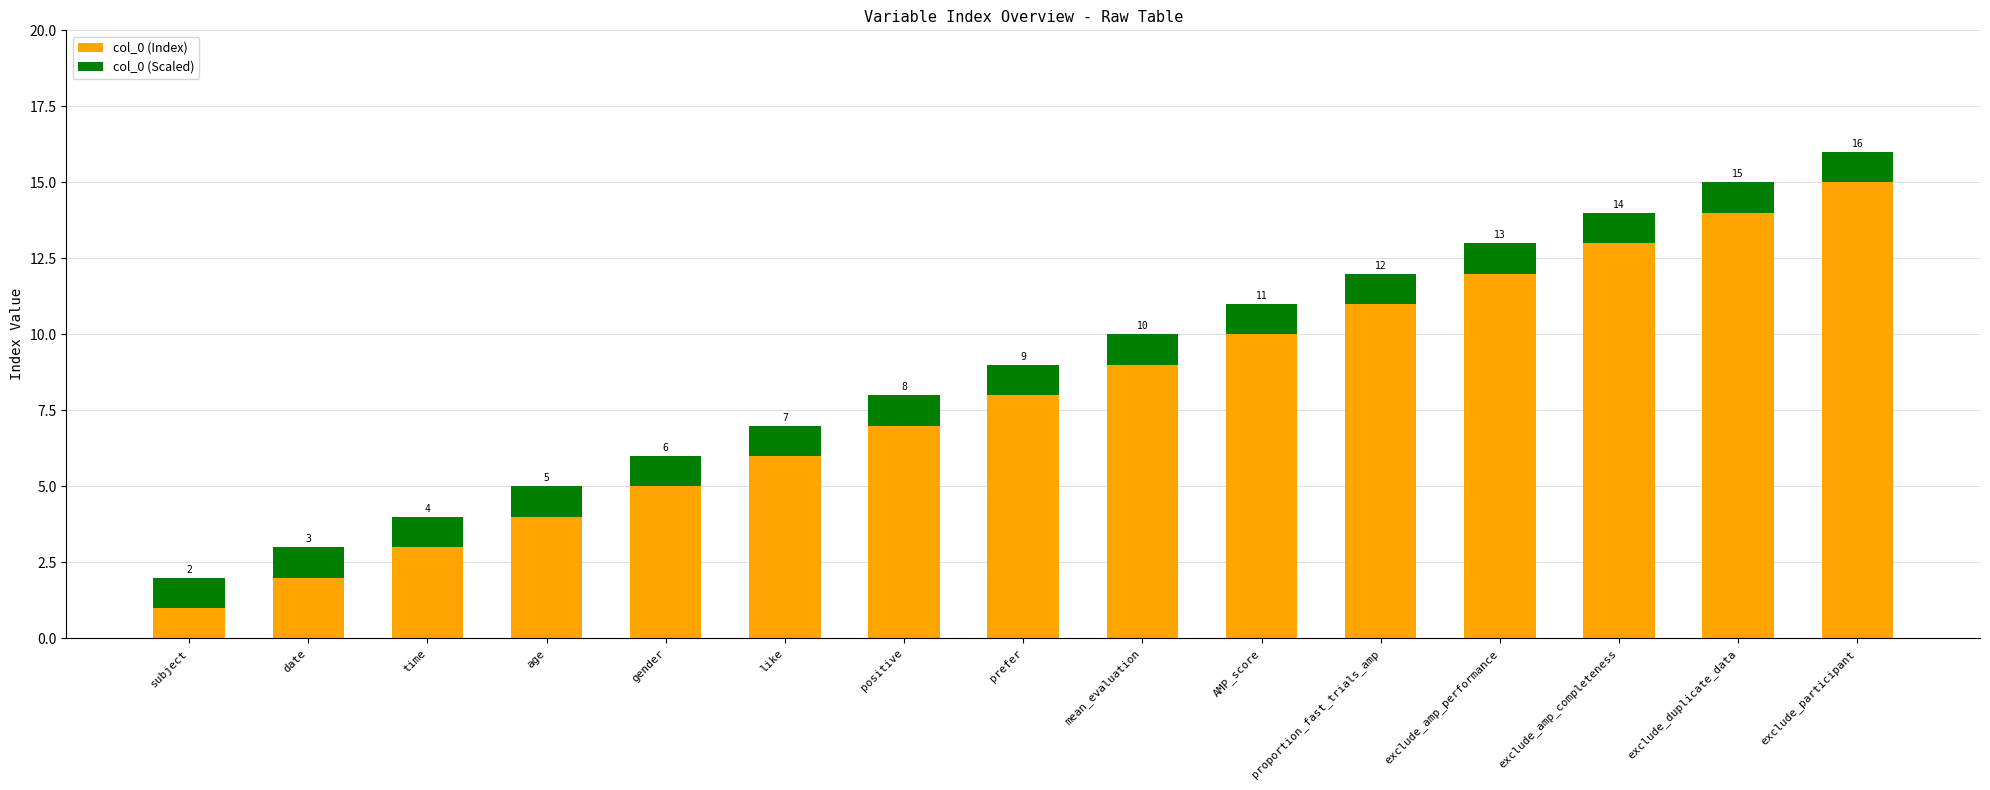

What is the total value across all series at gender?

6